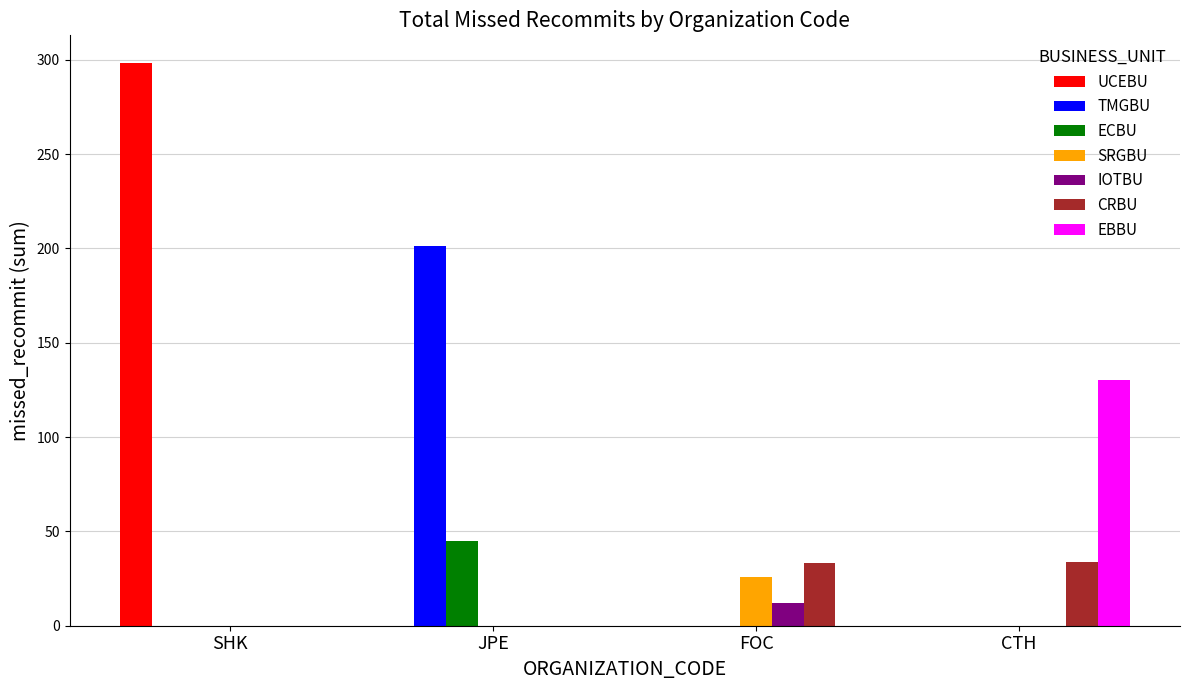

Which series changed the most between SHK and FOC?

UCEBU